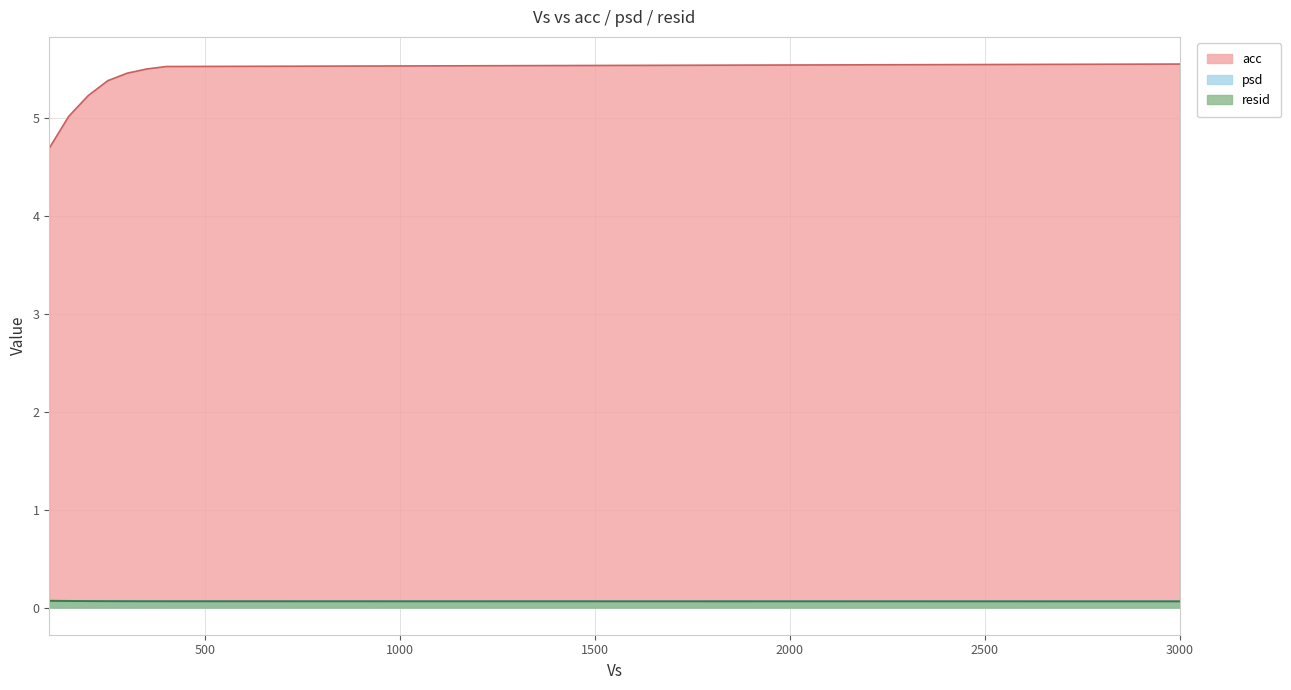

Is it true that psd equals 0.0 at 300.0?

False